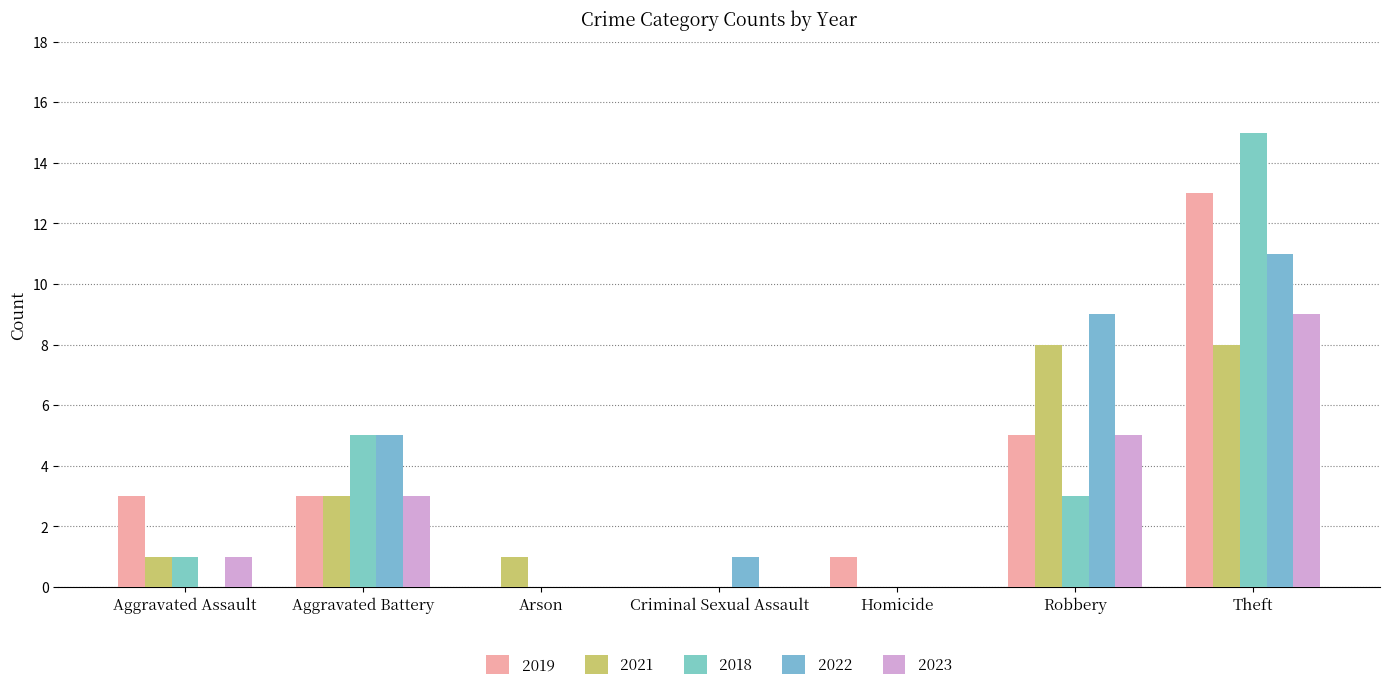

Which series has the largest total across all categories?

2022